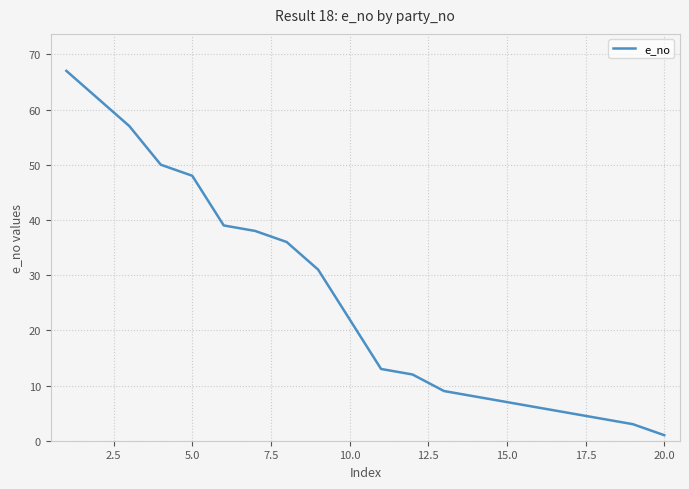

What is the greatest value displayed?

67